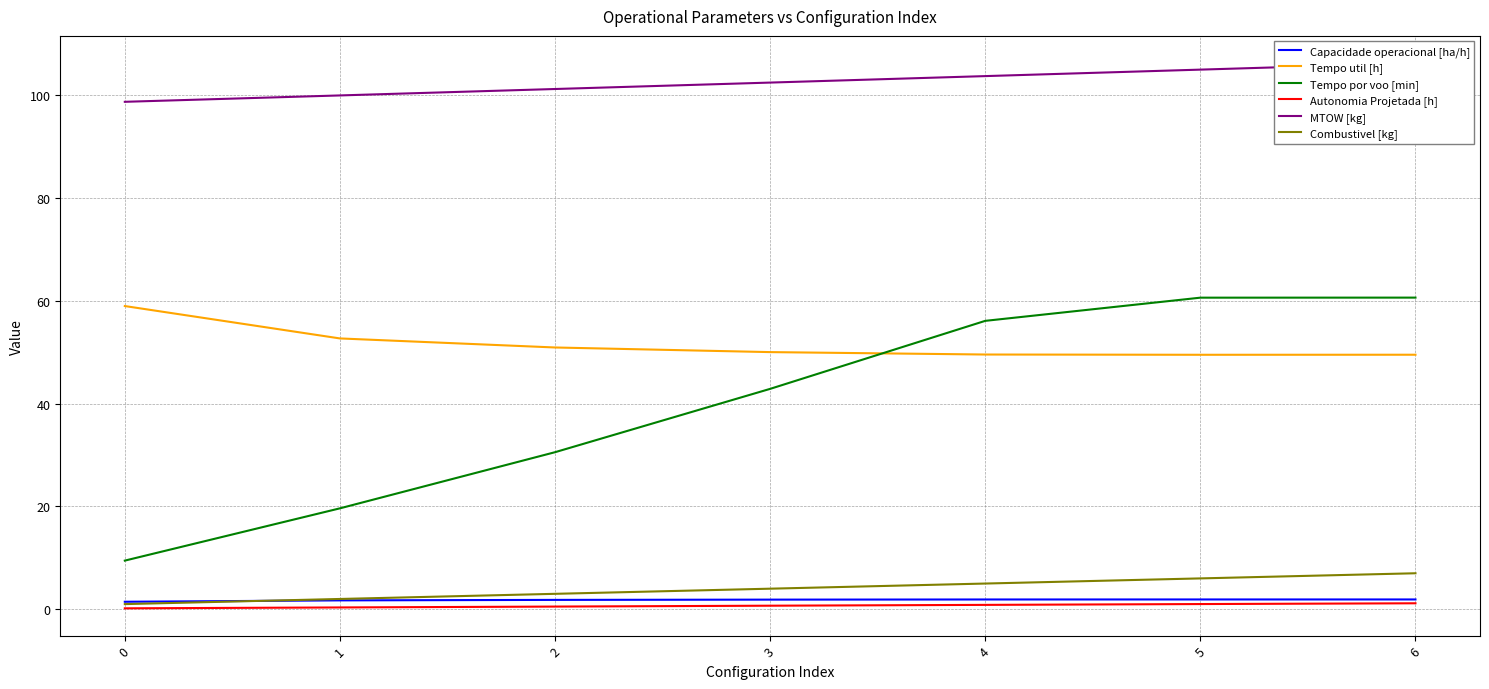

At how many categories does at least one series exceed 86?

7